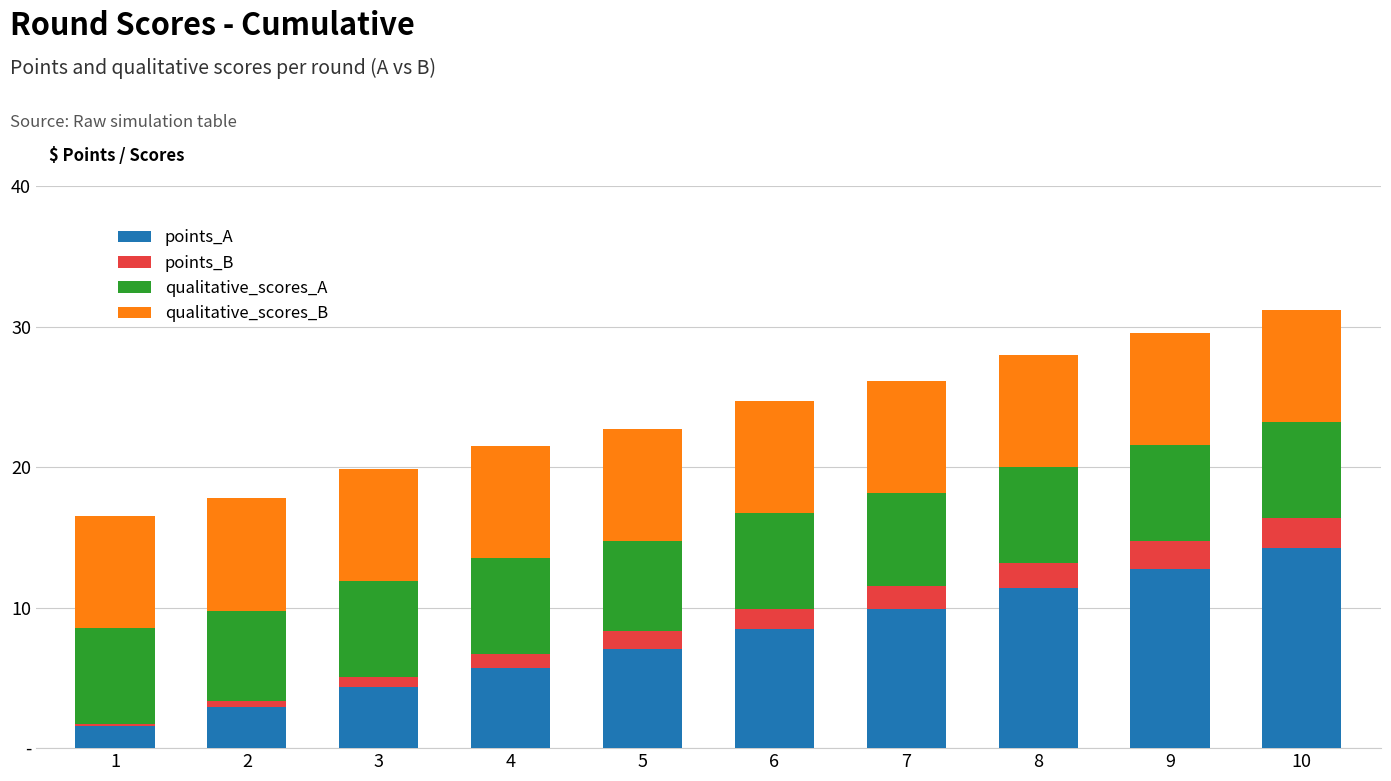

Does the chart contain stacked bars?

Yes